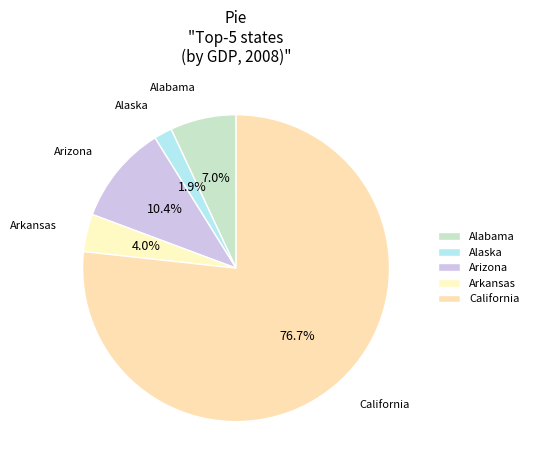

Is the sum of Alabama and Arizona greater than half?

No